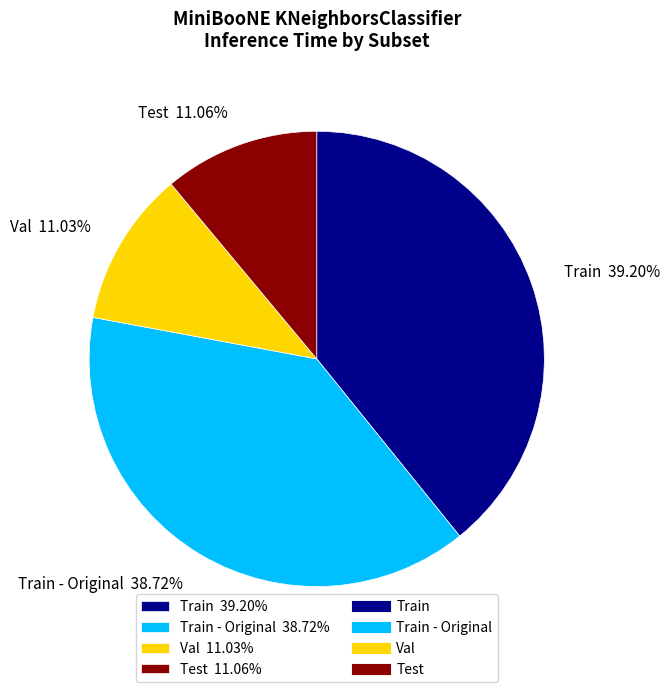

Between Val 11.03% and Train - Original 38.72%, which is larger?

Train - Original 38.72%